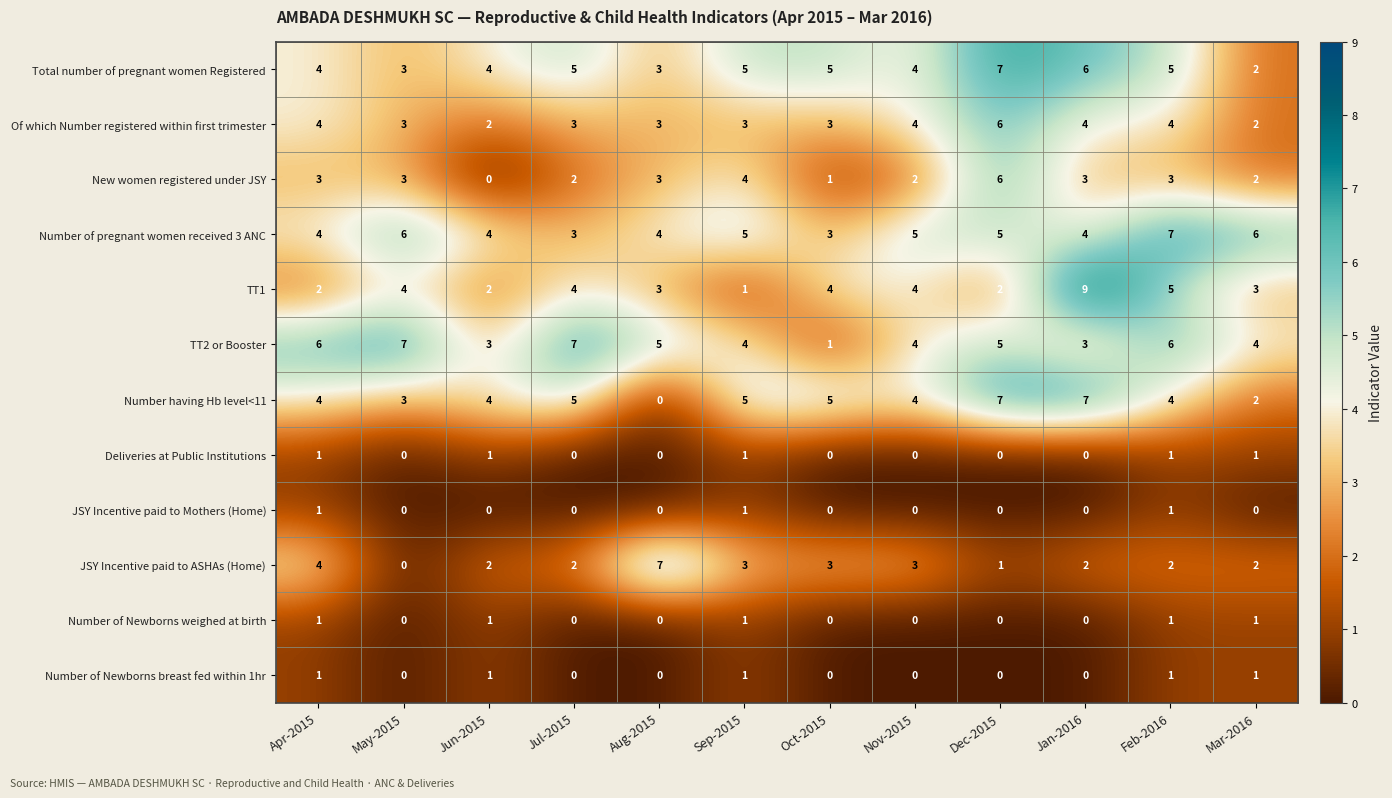

Which series has the largest total across all categories?

Number of pregnant women received 3 ANC